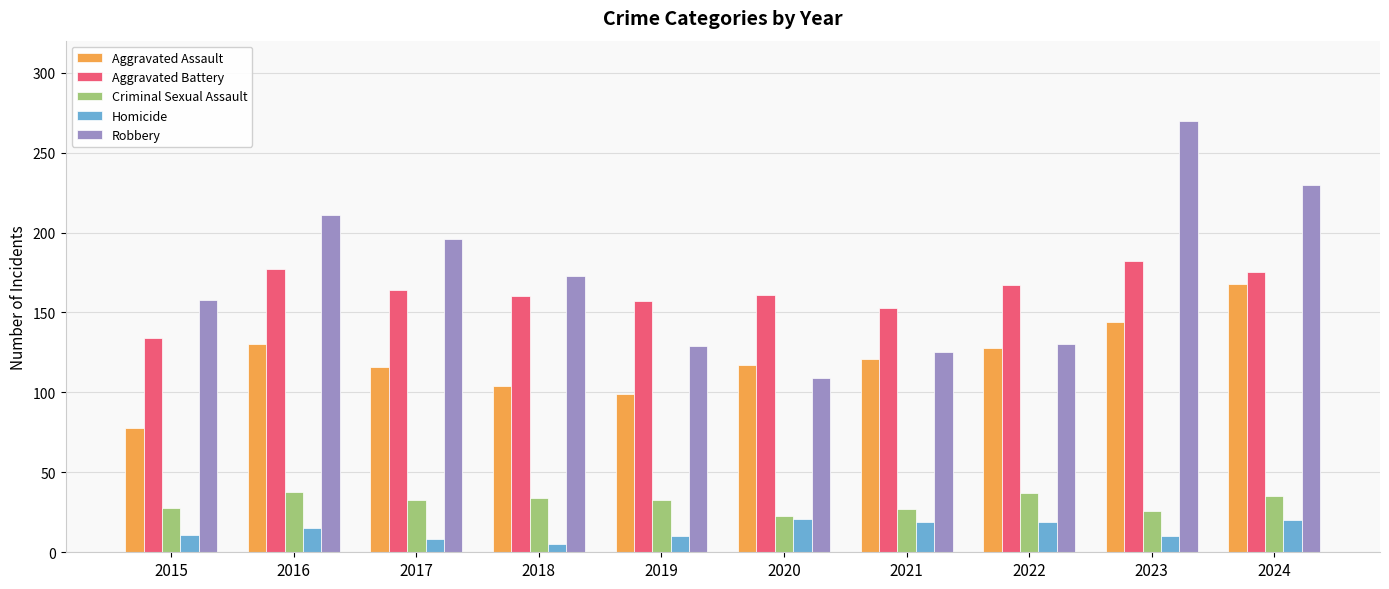

What is the approximate value of Homicide at 2015, to the nearest 5?

10